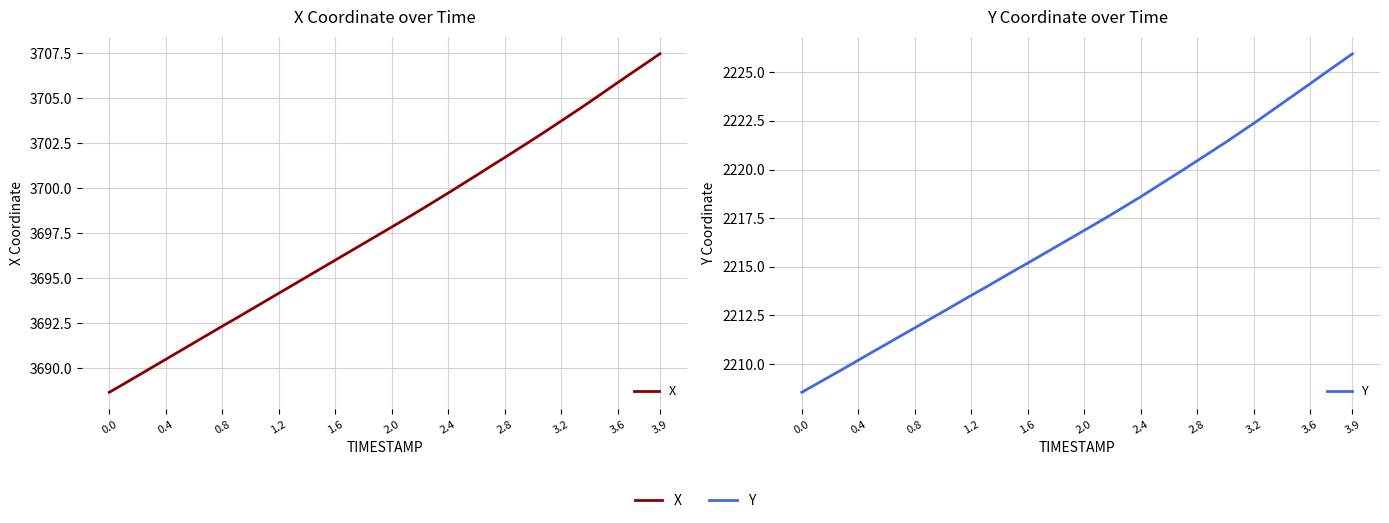

What are all the series names shown in the legend?

X, Y